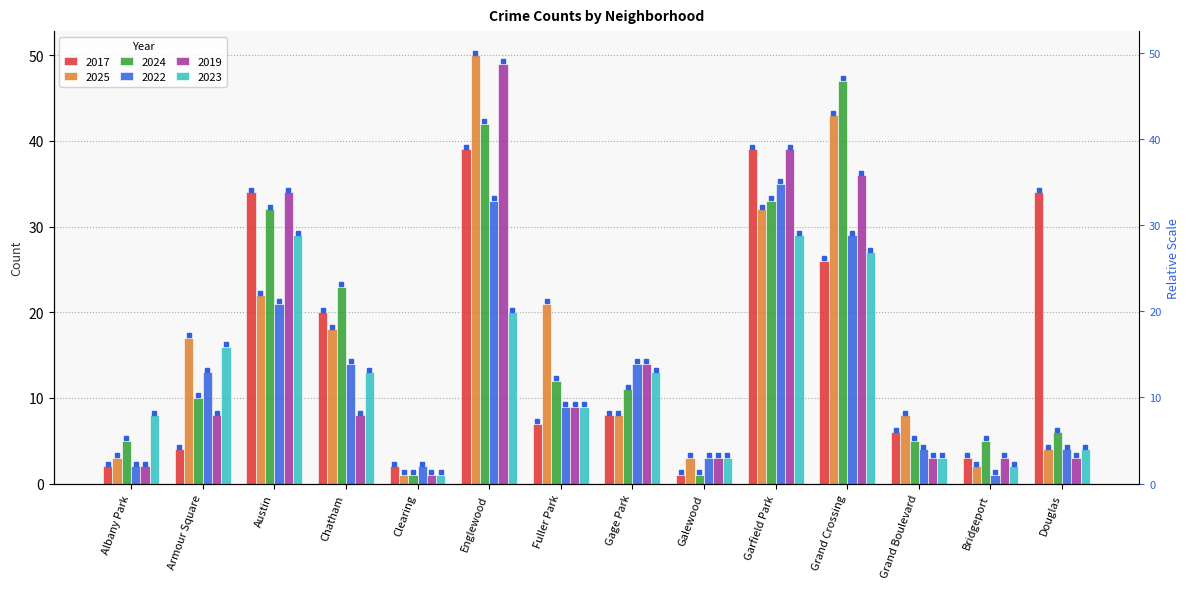

Where is 2025 nearest to the value 25?

Austin